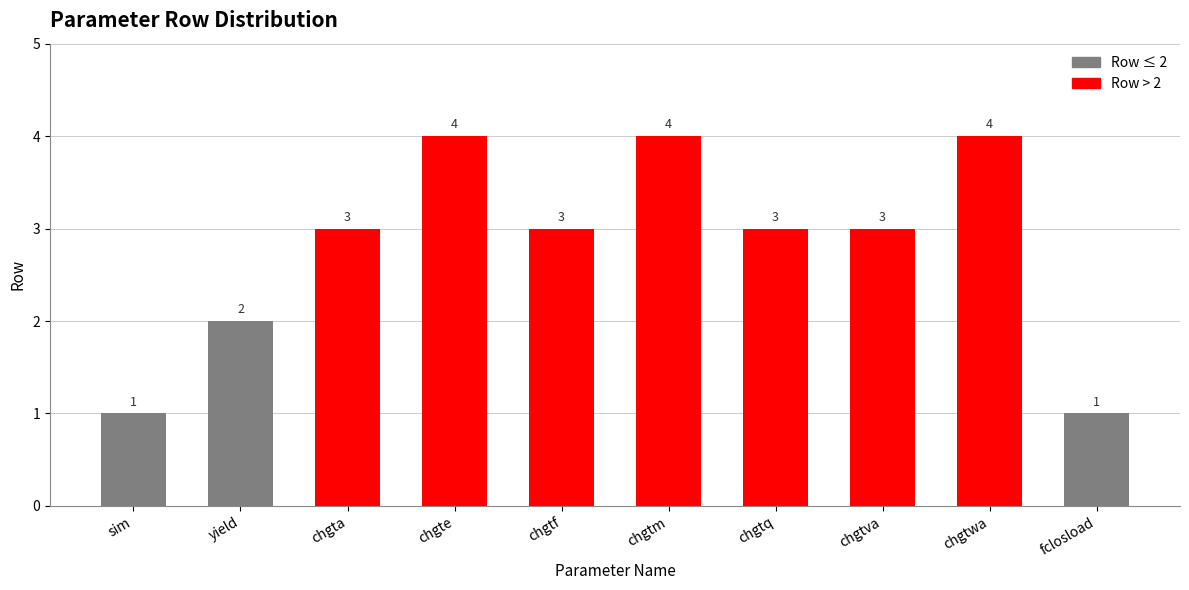

Reading right to left, what are all the values shown in this chart?

fclosload=1	chgtwa=4	chgtva=3	chgtq=3	chgtm=4	chgtf=3	chgte=4	chgta=3	yield=2	sim=1